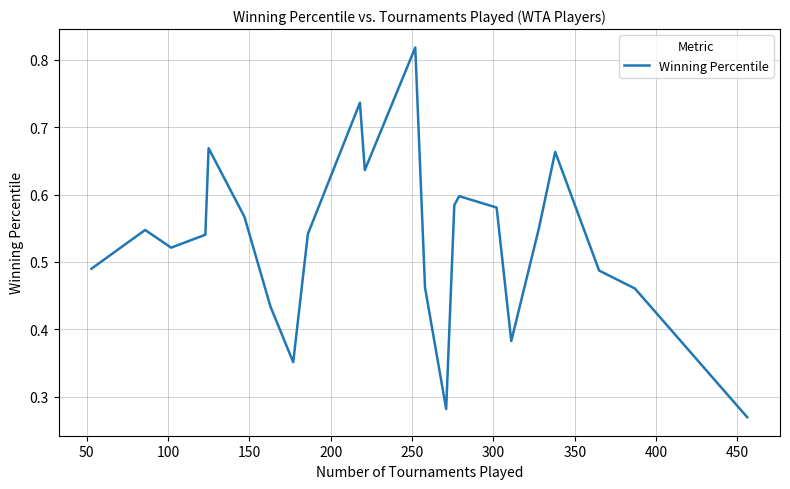

Is this an area chart (filled region under the line)?

No